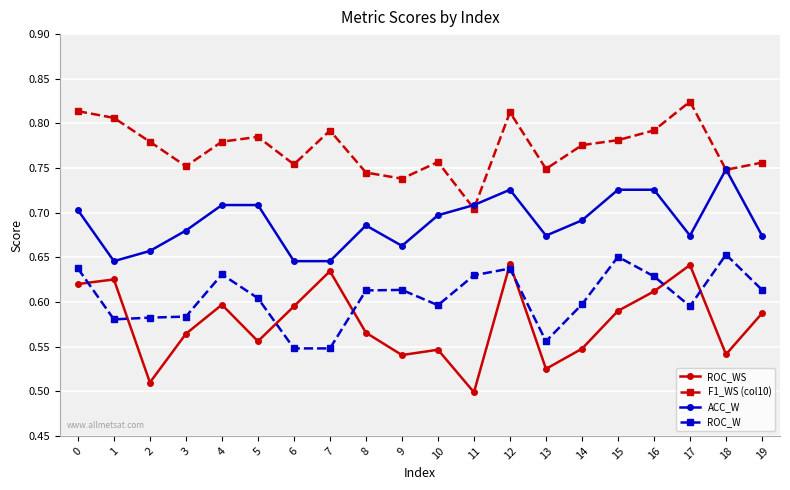

True or false: ACC_W has more than 0 interior local peaks.

True